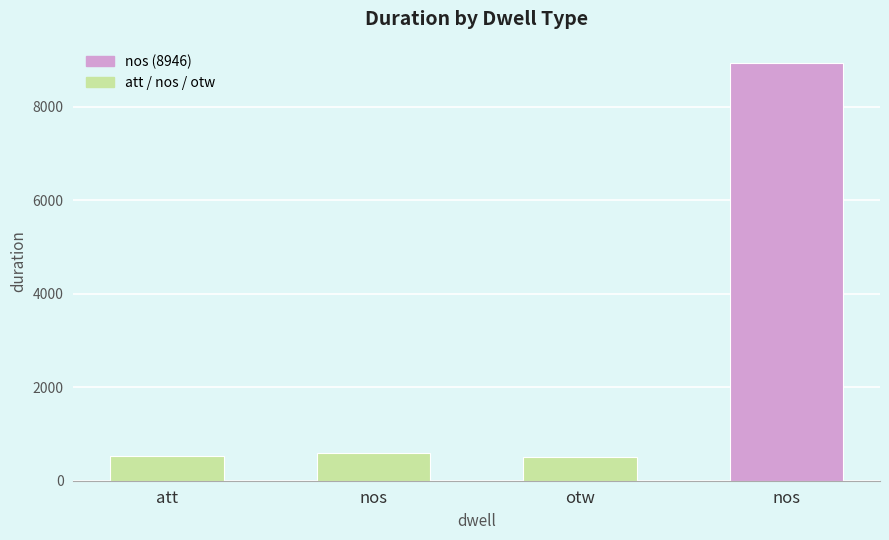

What is the minimum value shown in the chart?

501